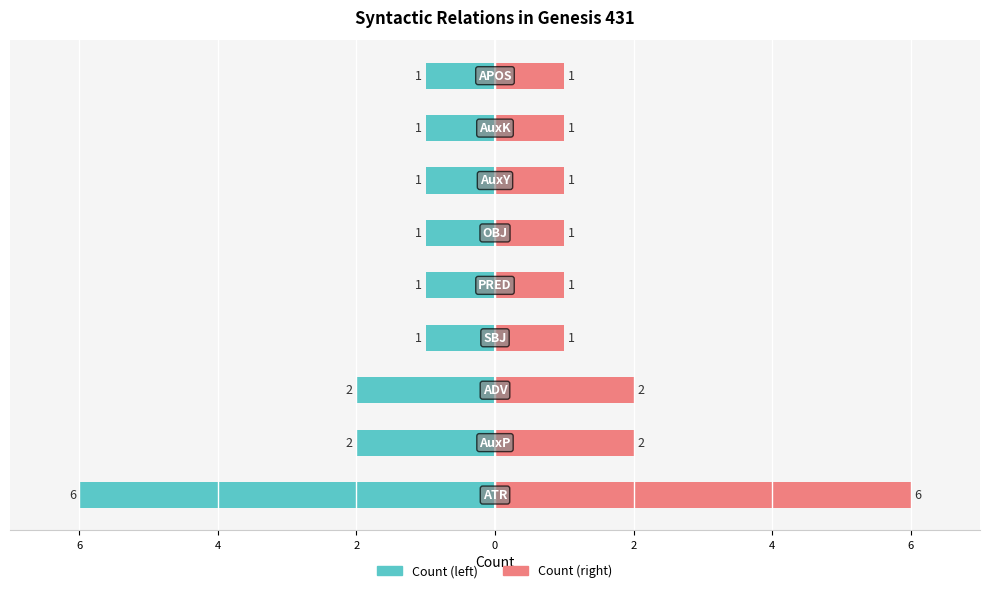

How many categories are shown in the chart?

9